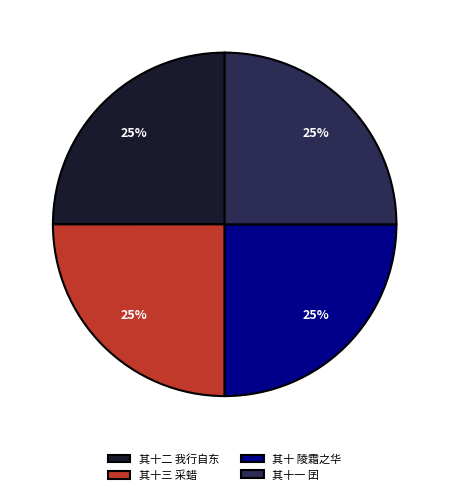

True or false: 其十 陵霜之华 accounts for 38% of the total.

False